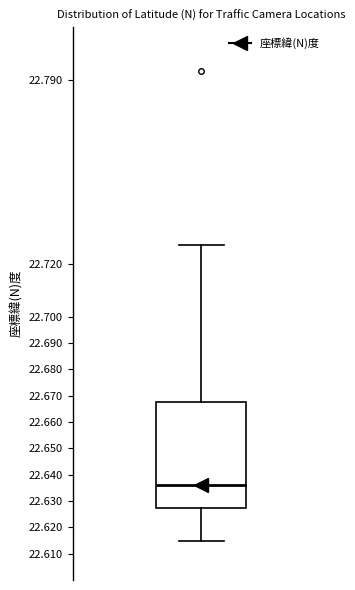

Where is the upper edge of the box on the y-axis? The values are not printed on the chart, so give them approximately, as read against the axis.

22.668